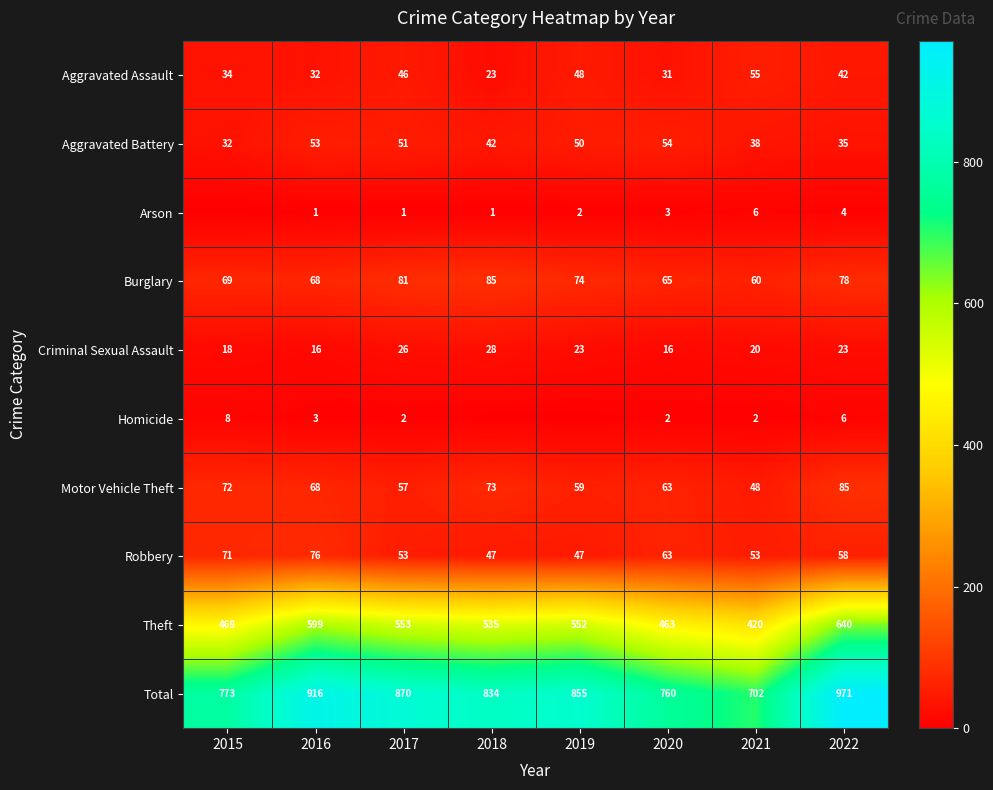

Where does the Criminal Sexual Assault series first go above 23?

2017